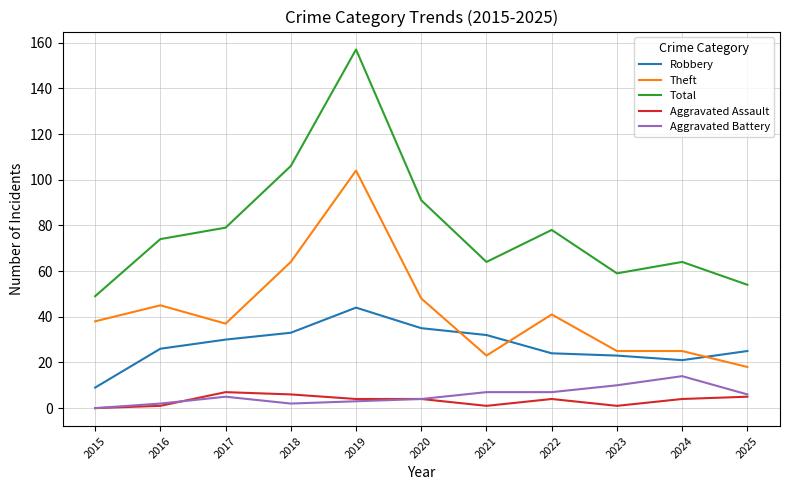

Where do Robbery and Theft first cross each other?

2020 and 2021